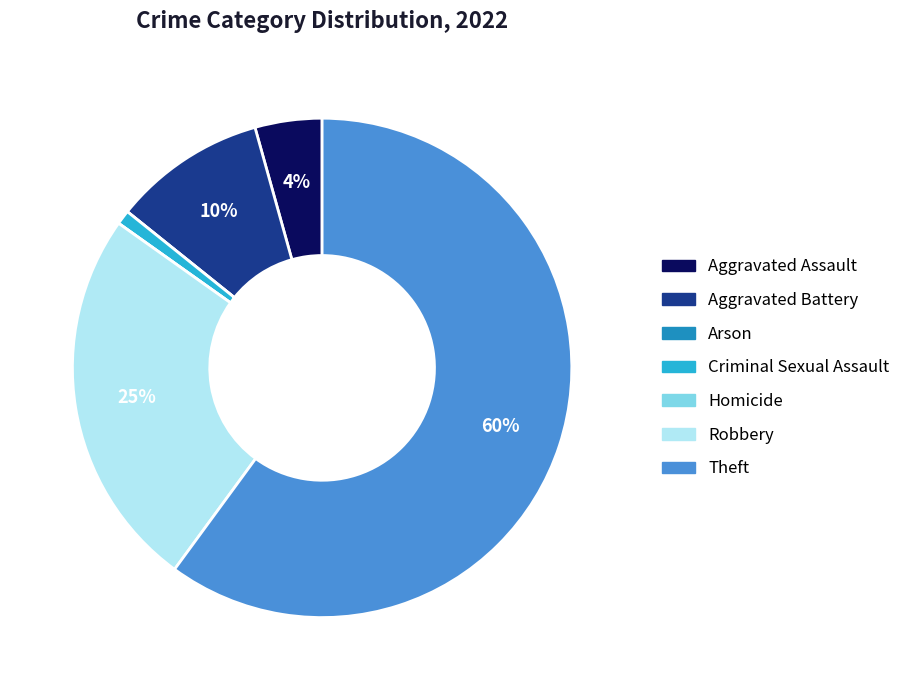

Is the sum of Aggravated Assault and Criminal Sexual Assault greater than half?

No